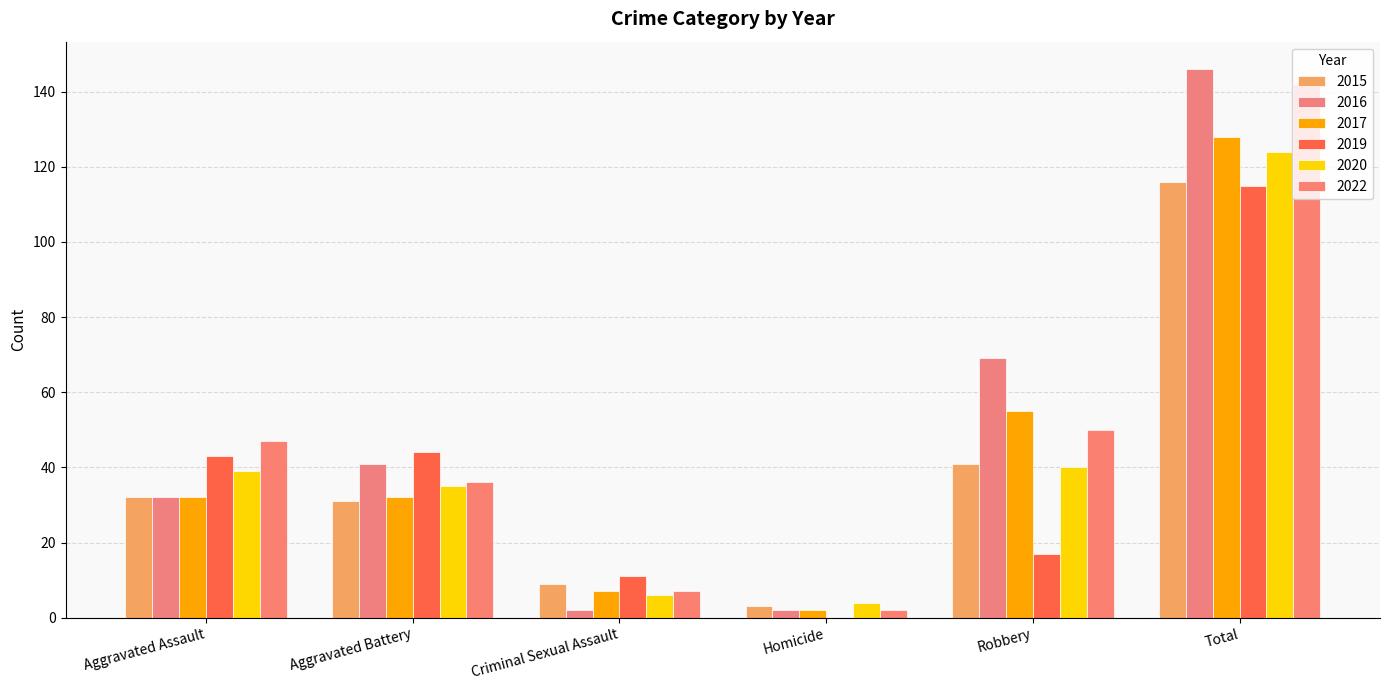

List the labels in order of 2017 value, largest first.

Total, Robbery, Aggravated Assault, Aggravated Battery, Criminal Sexual Assault, Homicide